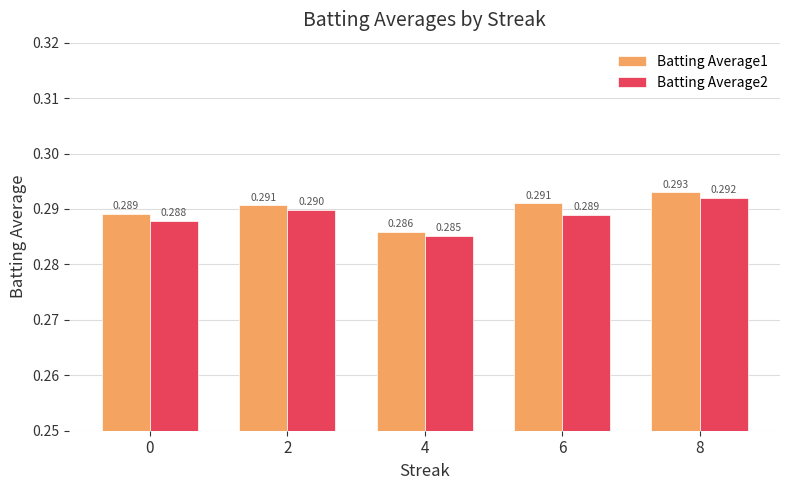

What is the sum of all Batting Average1 values?

1.4